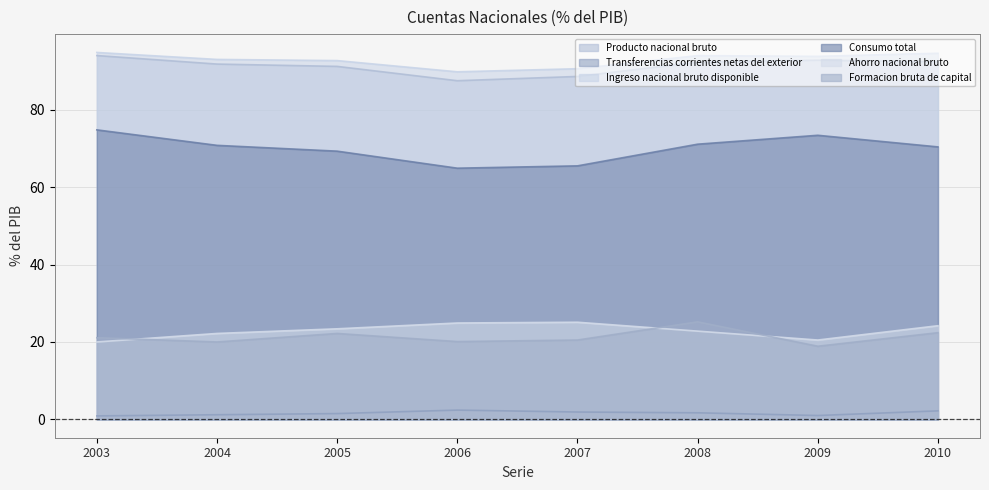

Where is Ahorro nacional bruto nearest to the value 22?

2004